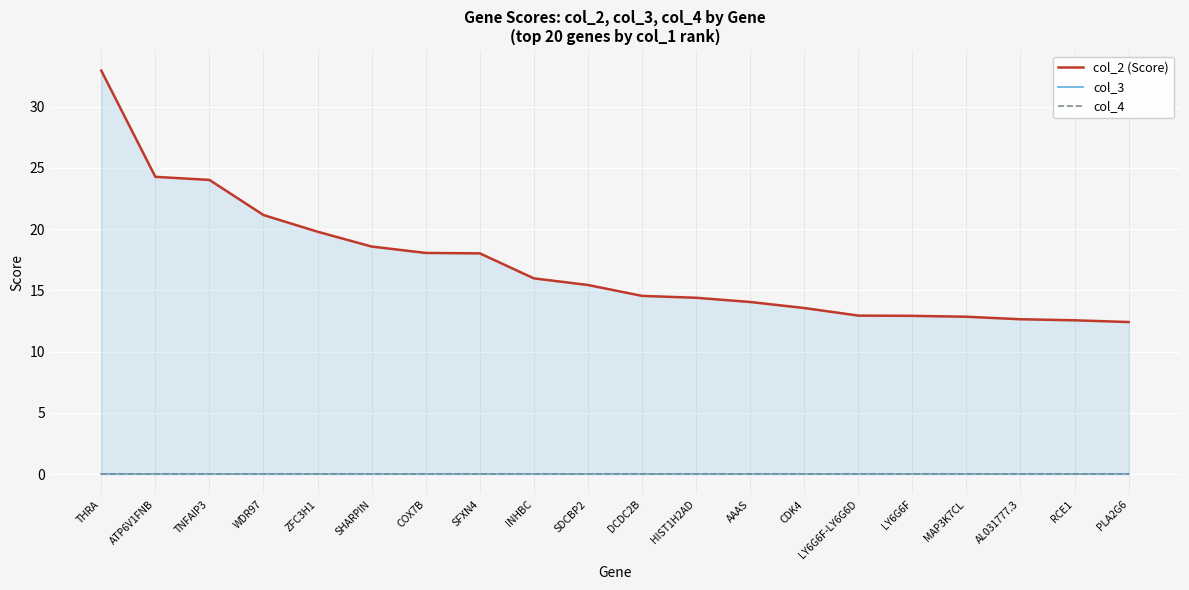

True or false: col_2 (Score) has a value of 12.6 at RCE1.

True